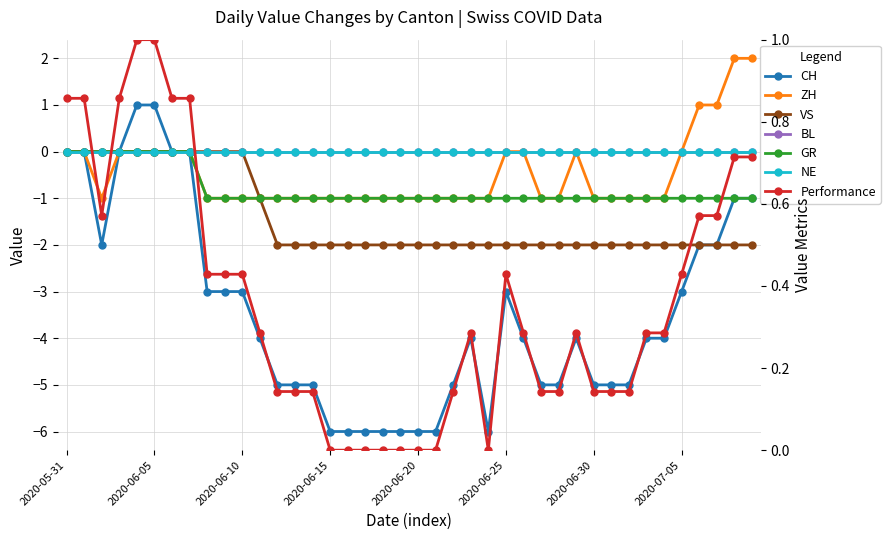

True or false: VS and ZH cross at least once.

False